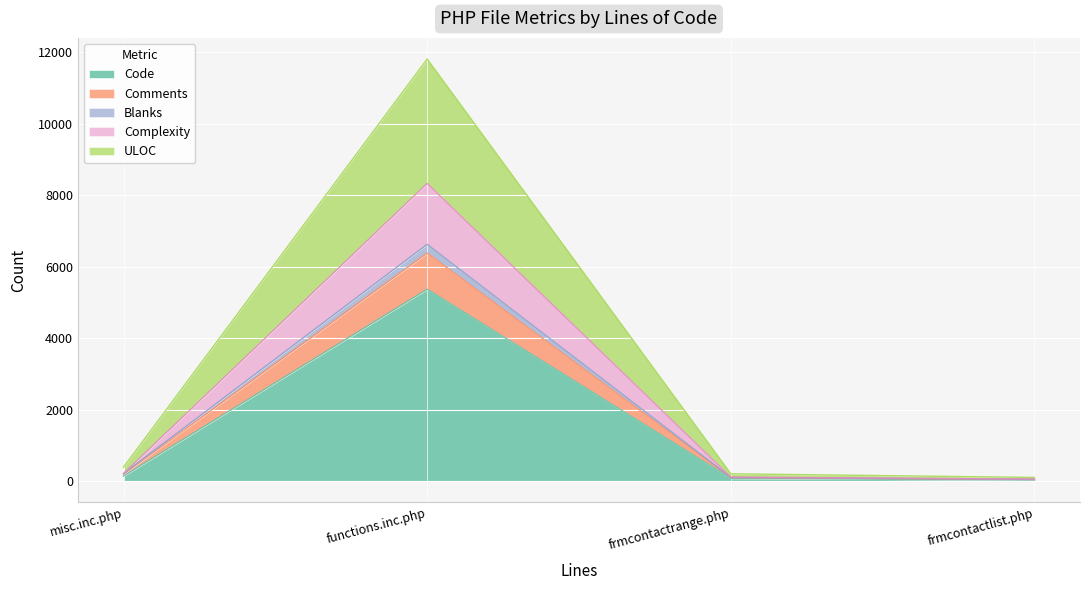

True or false: Comments and Complexity cross at least once.

False